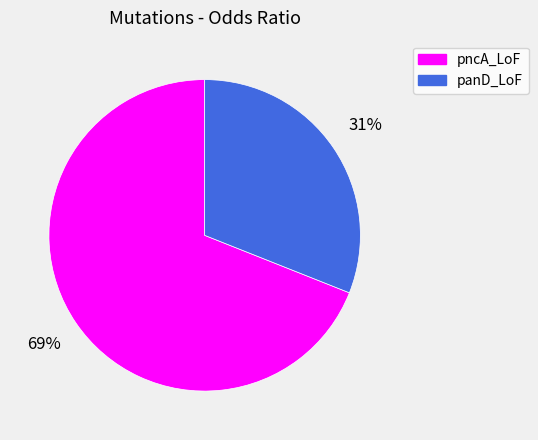

To the nearest percent, what is the average slice percentage?

50%